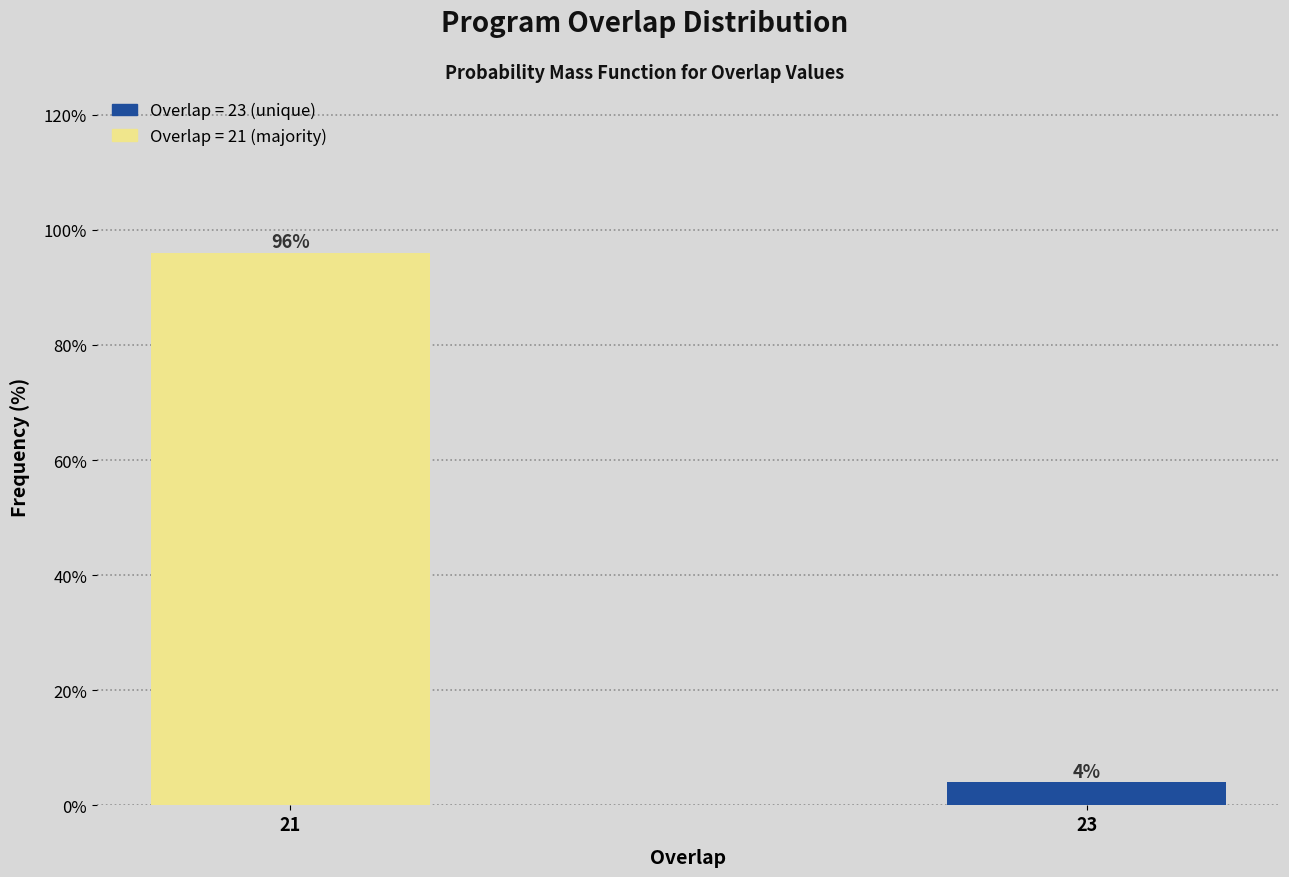

Reading left to right, list all the values displayed in this chart.

21=96	23=4